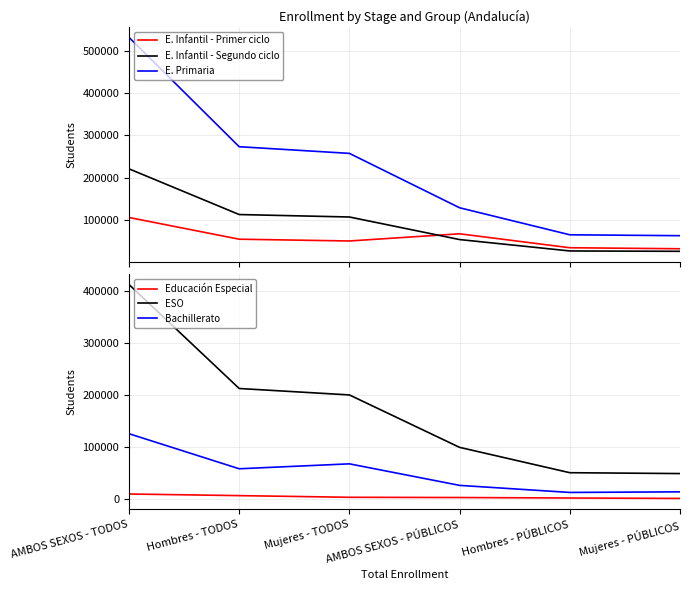

Where does the E. Infantil - Primer ciclo series first go above 55414?

AMBOS SEXOS - TODOS